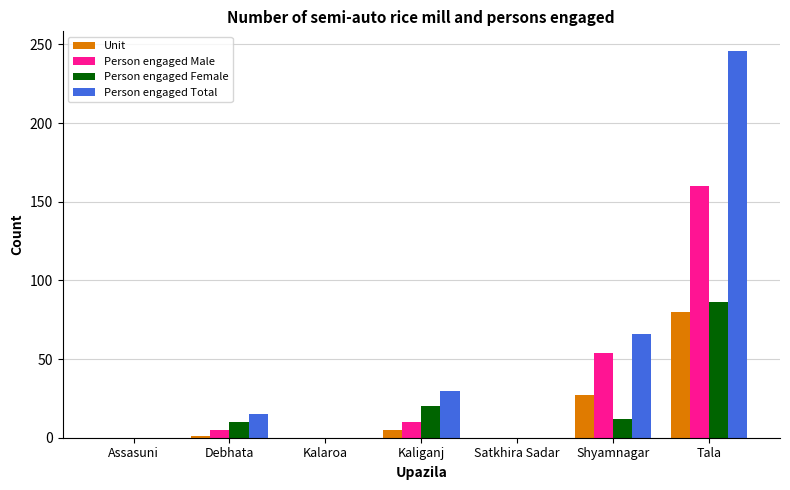

What is the difference between the Unit values at Shyamnagar and Tala?

53